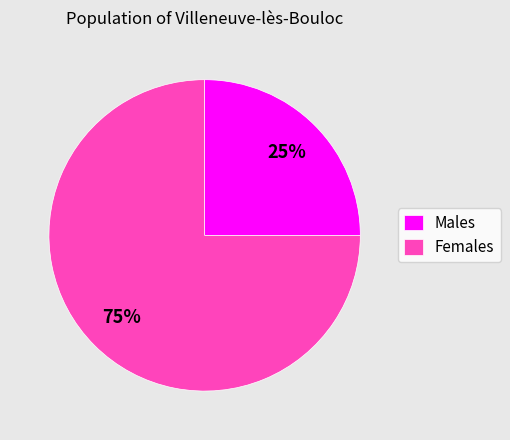

True or false: Females accounts for 89% of the total.

False